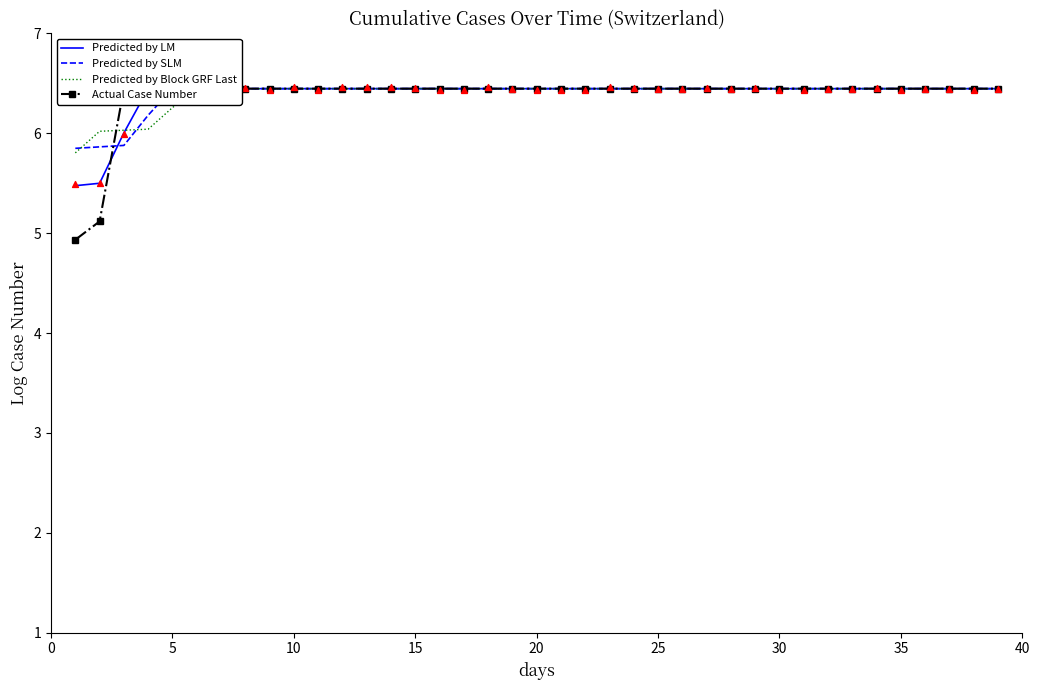

Which series has the largest total across all categories?

Predicted by SLM